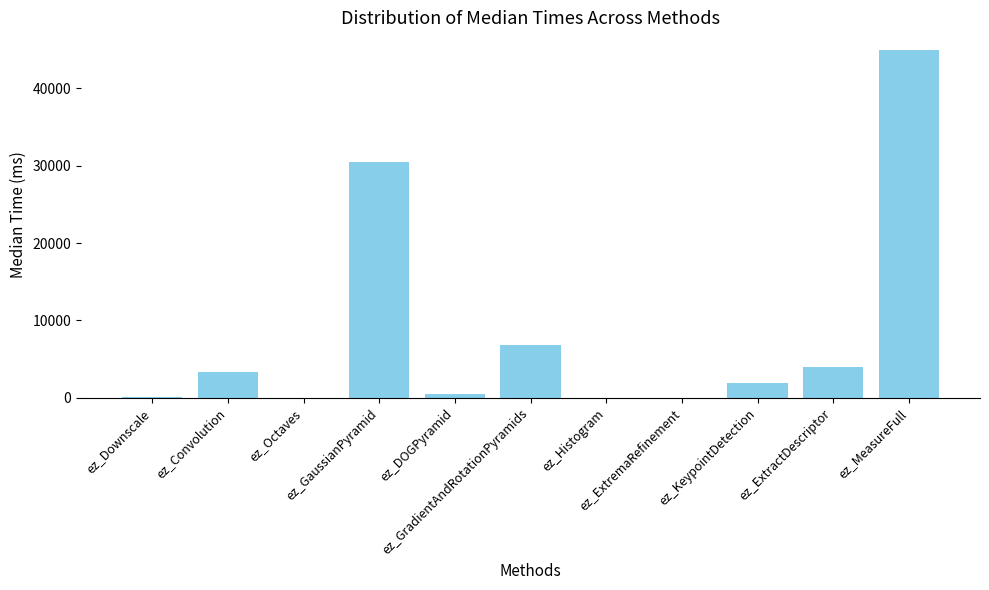

What is the maximum value shown in the chart?

44990